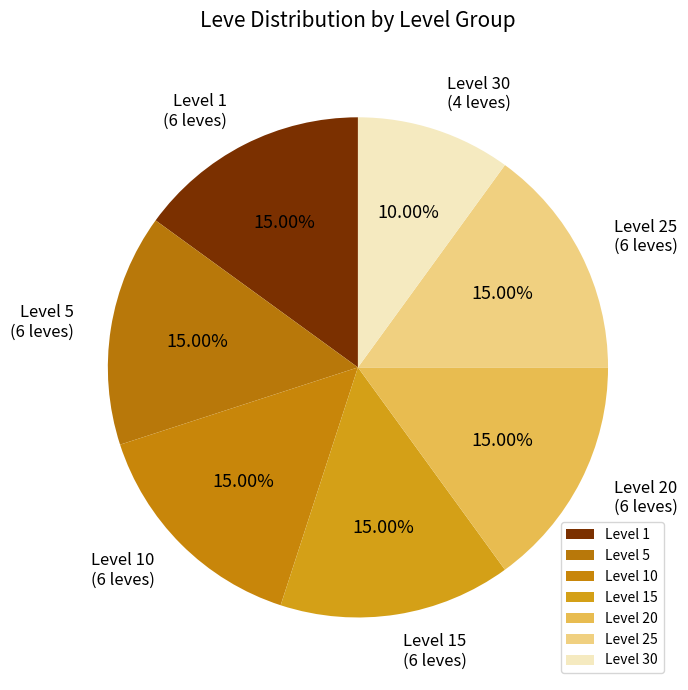

Does Level 30 represent more than half of the total?

No